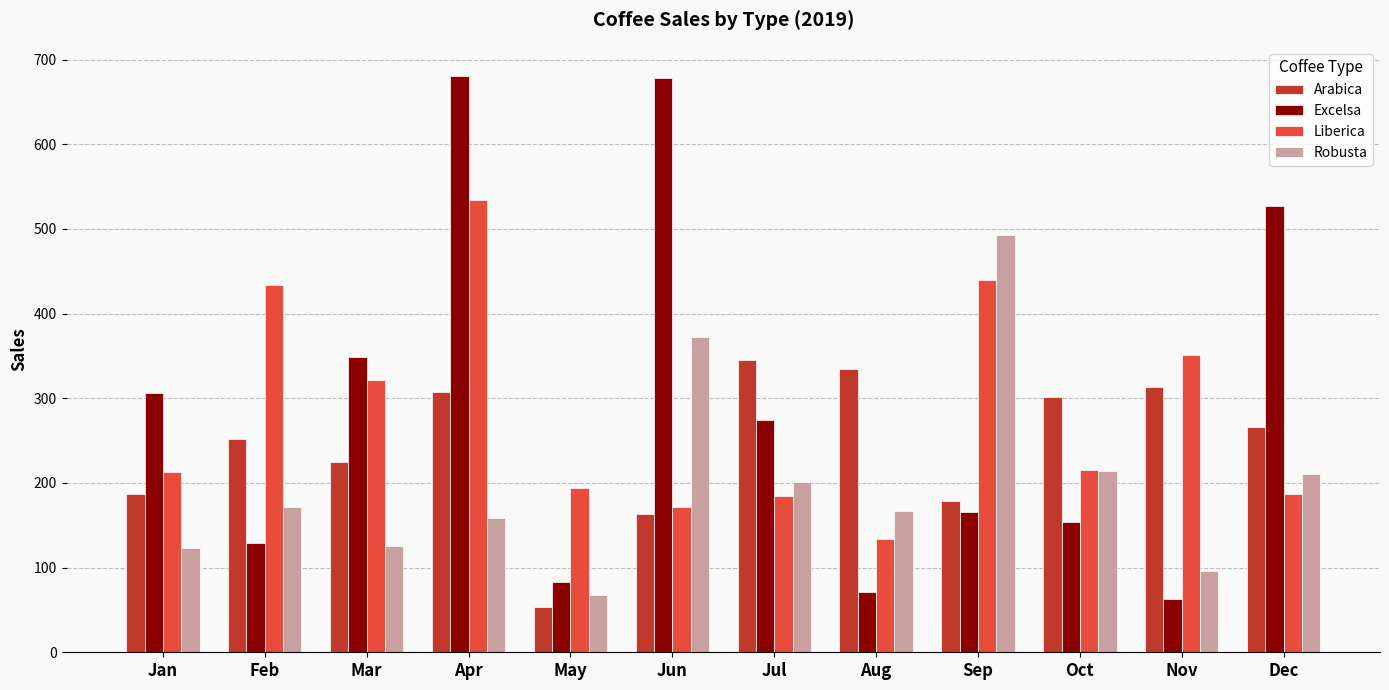

At which label is Arabica closest to 199?

Jan